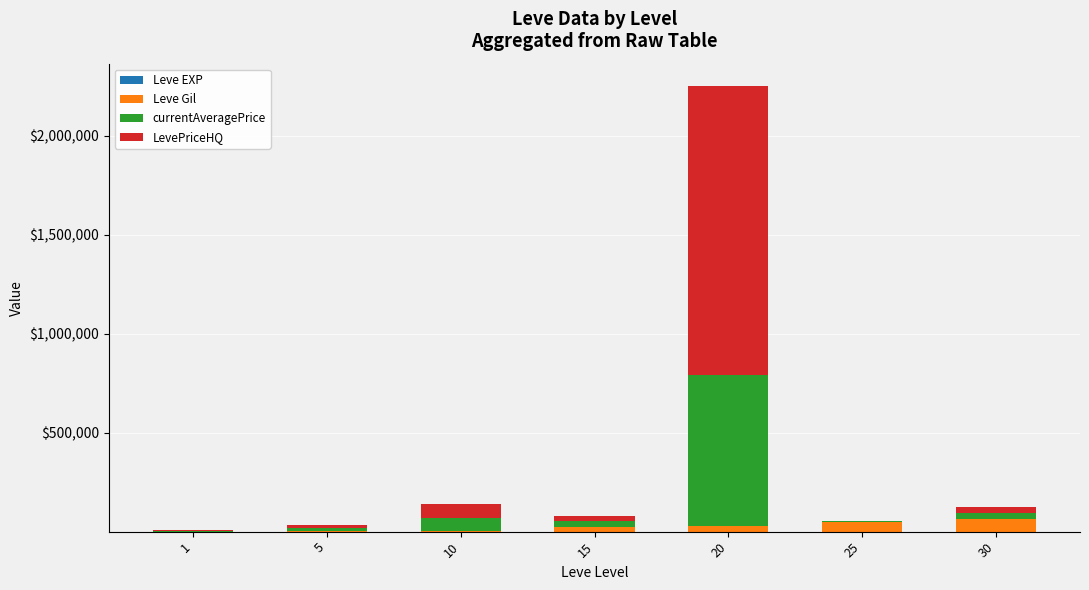

Does the chart contain stacked bars?

Yes